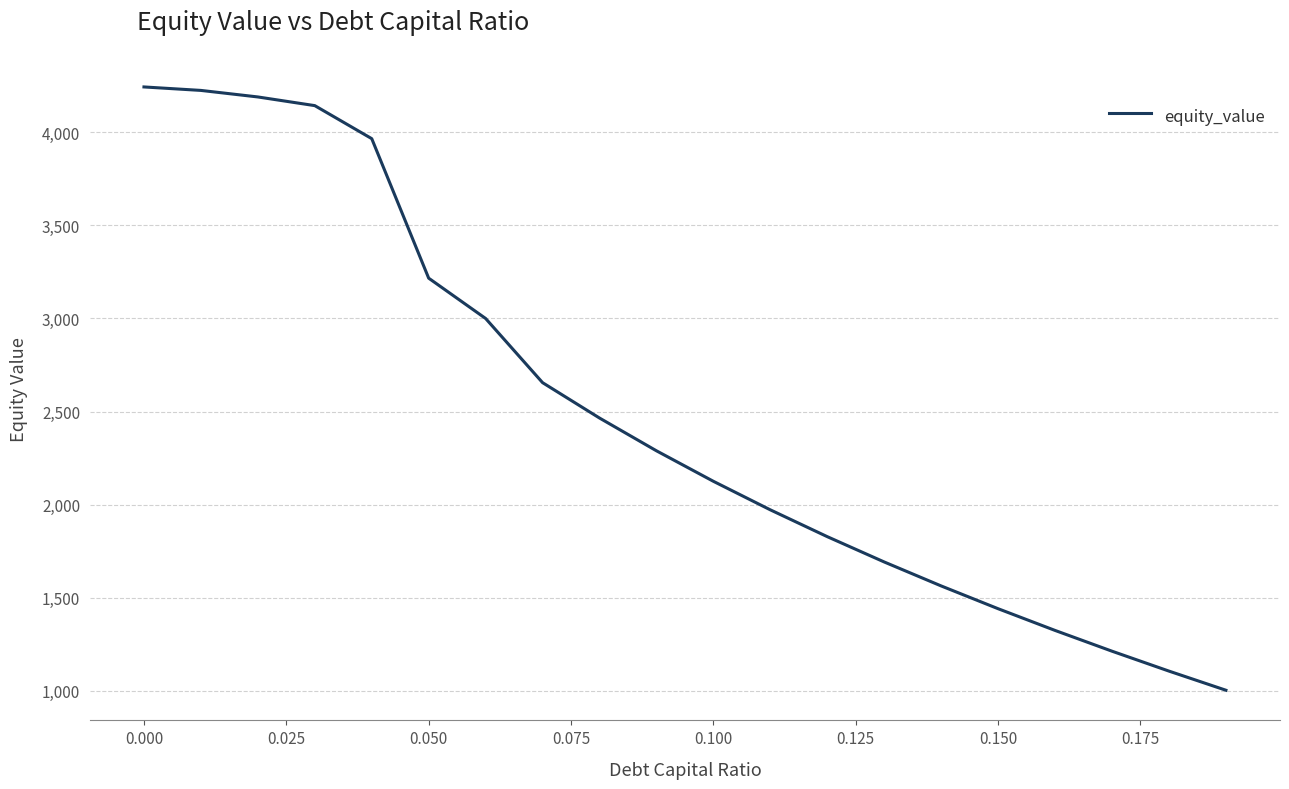

What is the maximum value shown in the chart?

4242.6